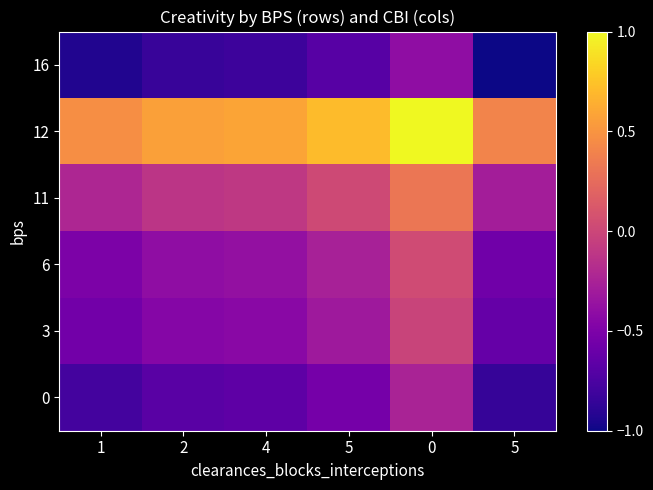

Reading left to right, list all the values displayed in this chart.

0: 1=-0.8	2=-0.7	4=-0.7	5=-0.5	0=-0.2	5=-0.8
3: 1=-0.6	2=-0.5	4=-0.4	5=-0.3	0=-0.0	5=-0.6
6: 1=-0.5	2=-0.4	4=-0.4	5=-0.3	0=0.0	5=-0.6
11: 1=-0.2	2=-0.1	4=-0.1	5=0.0	0=0.3	5=-0.3
12: 1=0.5	2=0.6	4=0.6	5=0.7	0=1.0	5=0.4
16: 1=-0.9	2=-0.8	4=-0.8	5=-0.7	0=-0.4	5=-1.0